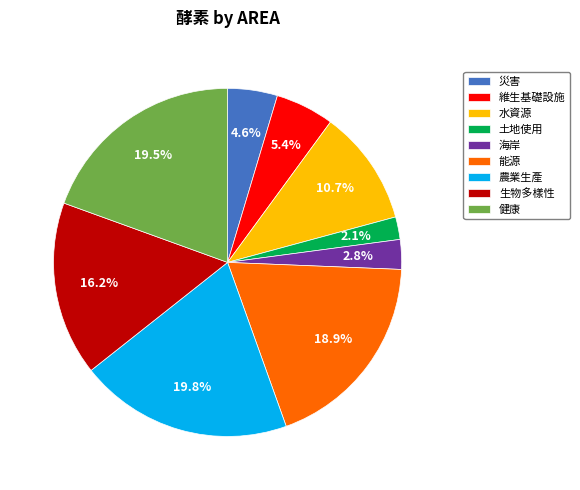

To the nearest percent, what percentage of the pie is 農業生產?

20%